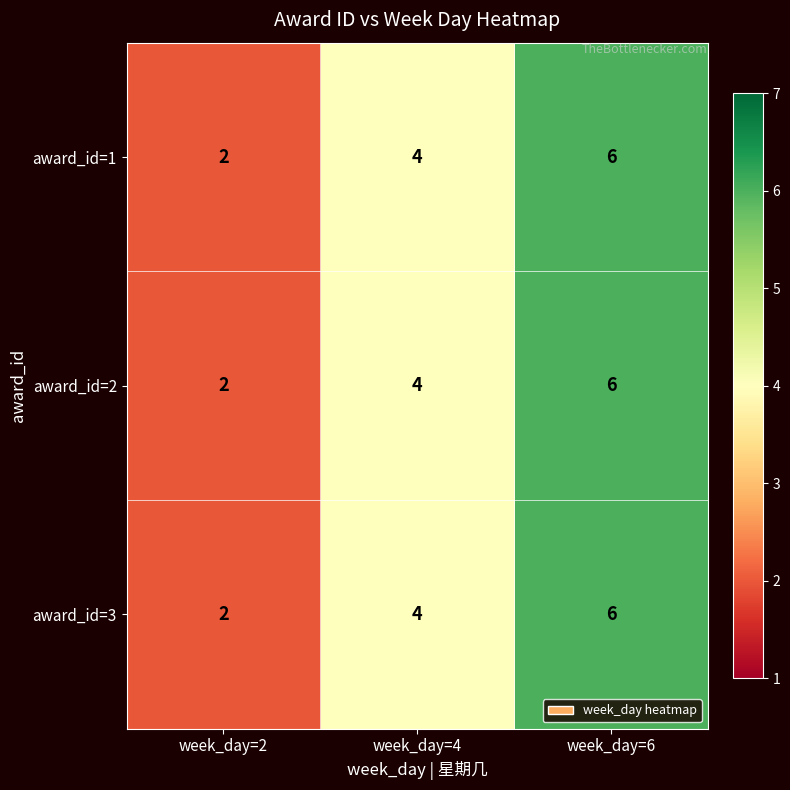

Read the award_id=3 value at week_day=4.

4